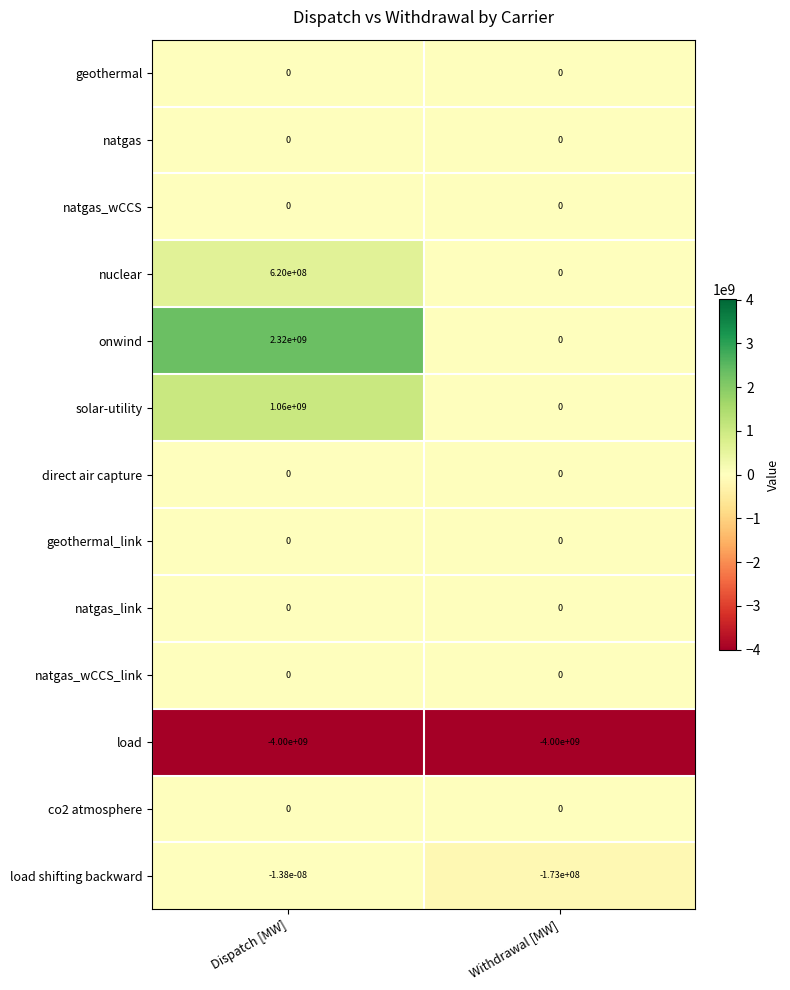

Which label corresponds to the largest value in the chart?

Dispatch [MW]